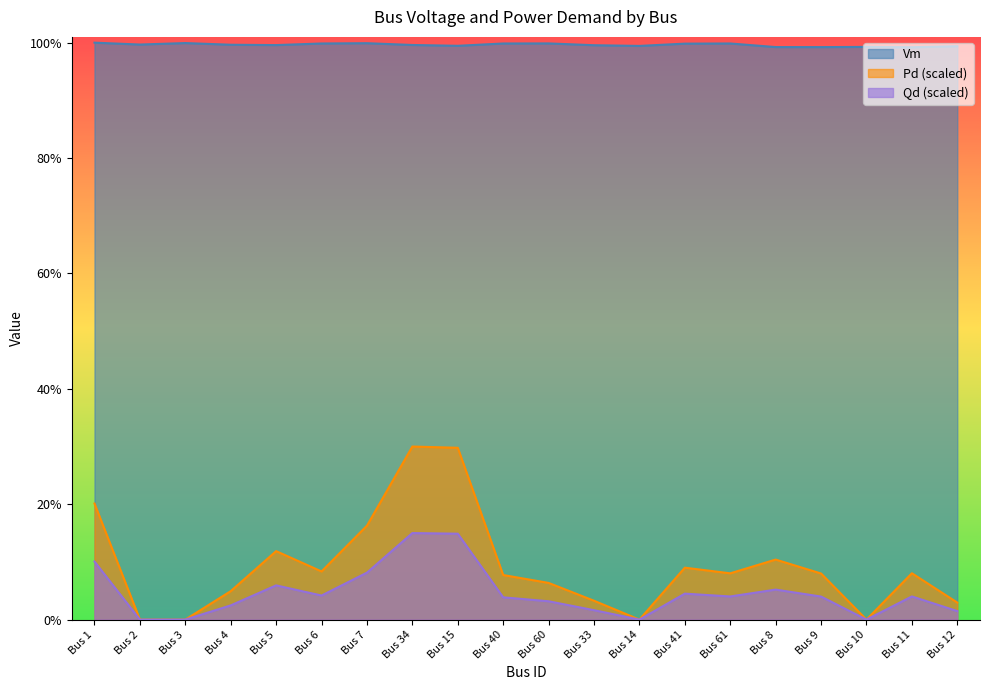

In Qd, how many points are higher than both neighbors (excluding endpoints)?

5